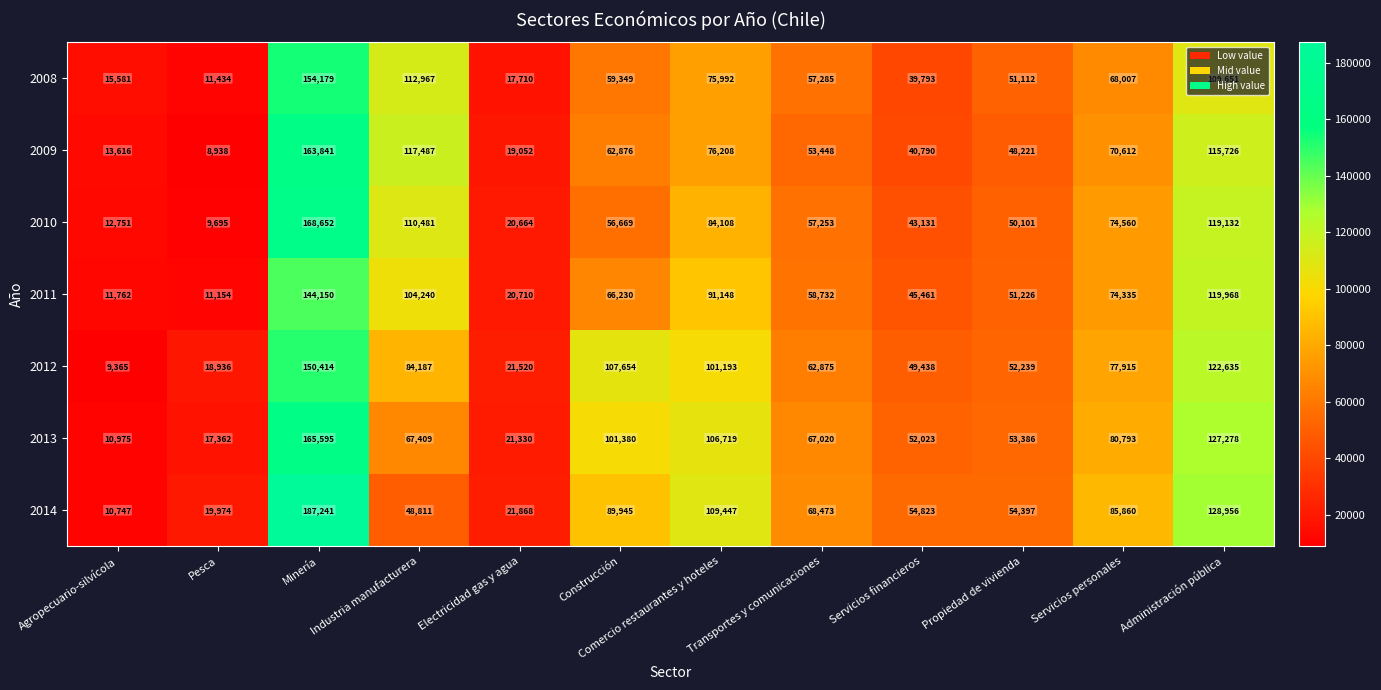

What is the difference between the second highest and second lowest values in the 2013 series?

109916